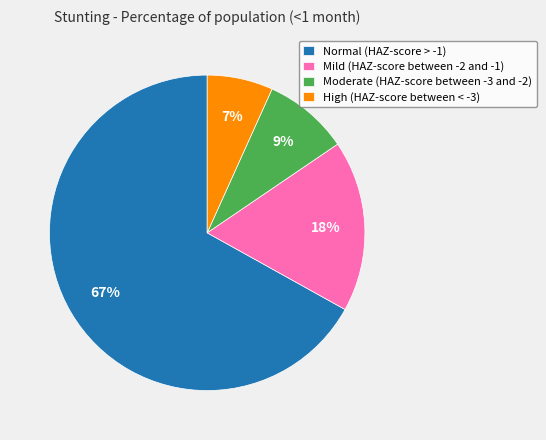

To the nearest percent, what portion does Moderate (HAZ-score between -3 and -2) represent?

9%